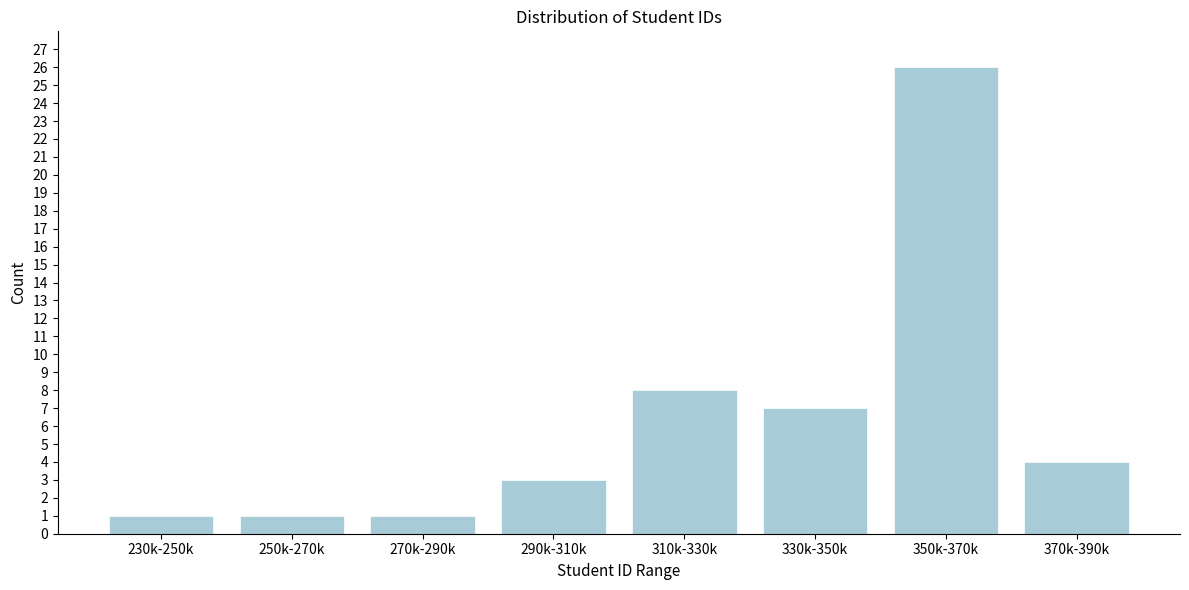

Reading left to right, extract all data points from this chart.

1	1	1	3	8	7	26	4